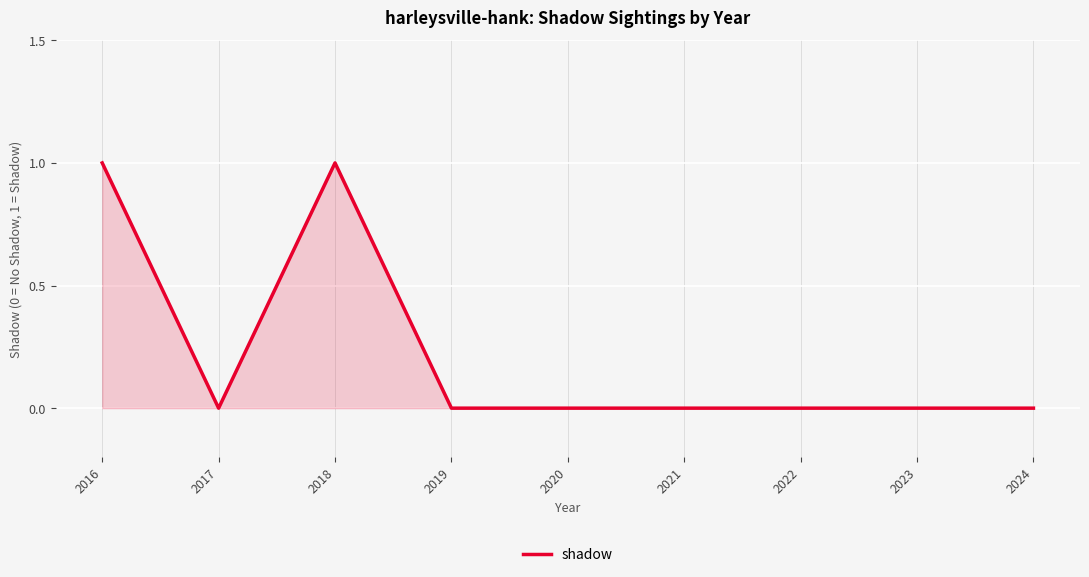

Which has a higher value, 2022 or 2018?

2018